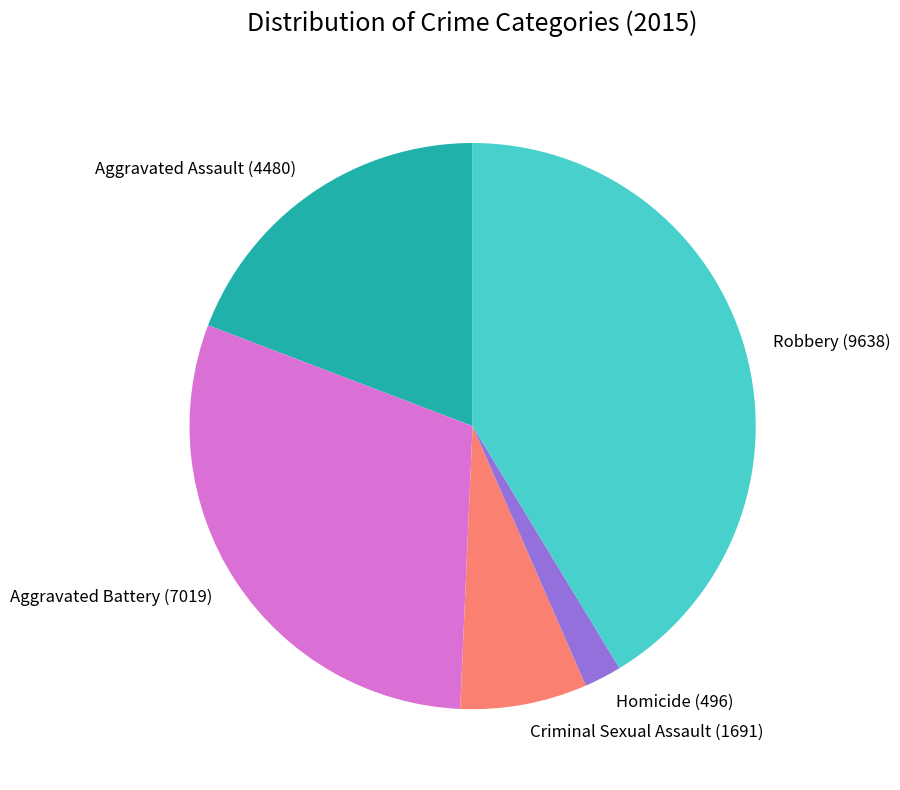

True or false: Criminal Sexual Assault accounts for 7% of the total.

True